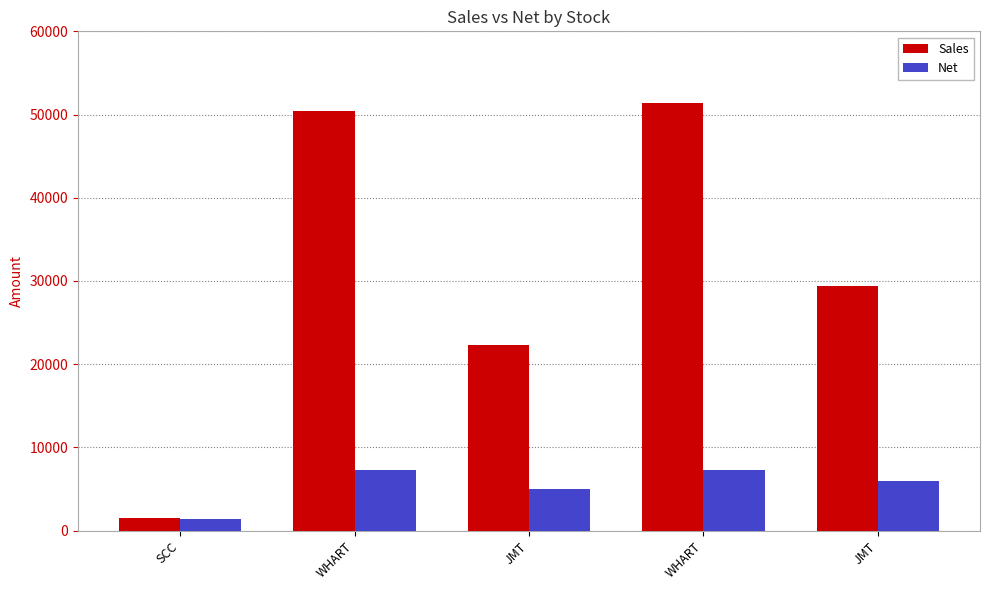

What are all the series names shown in the legend?

Sales, Net